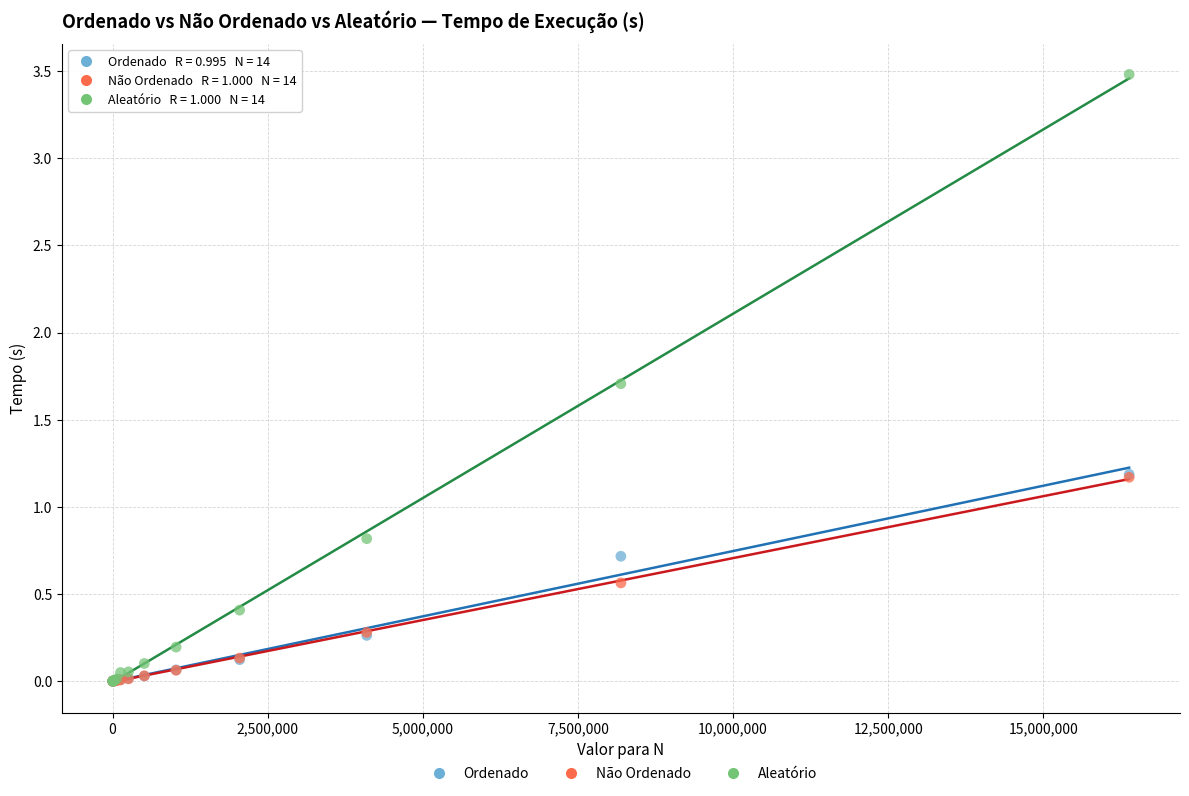

Which series has the largest Y range (max minus min)?

Aleatório